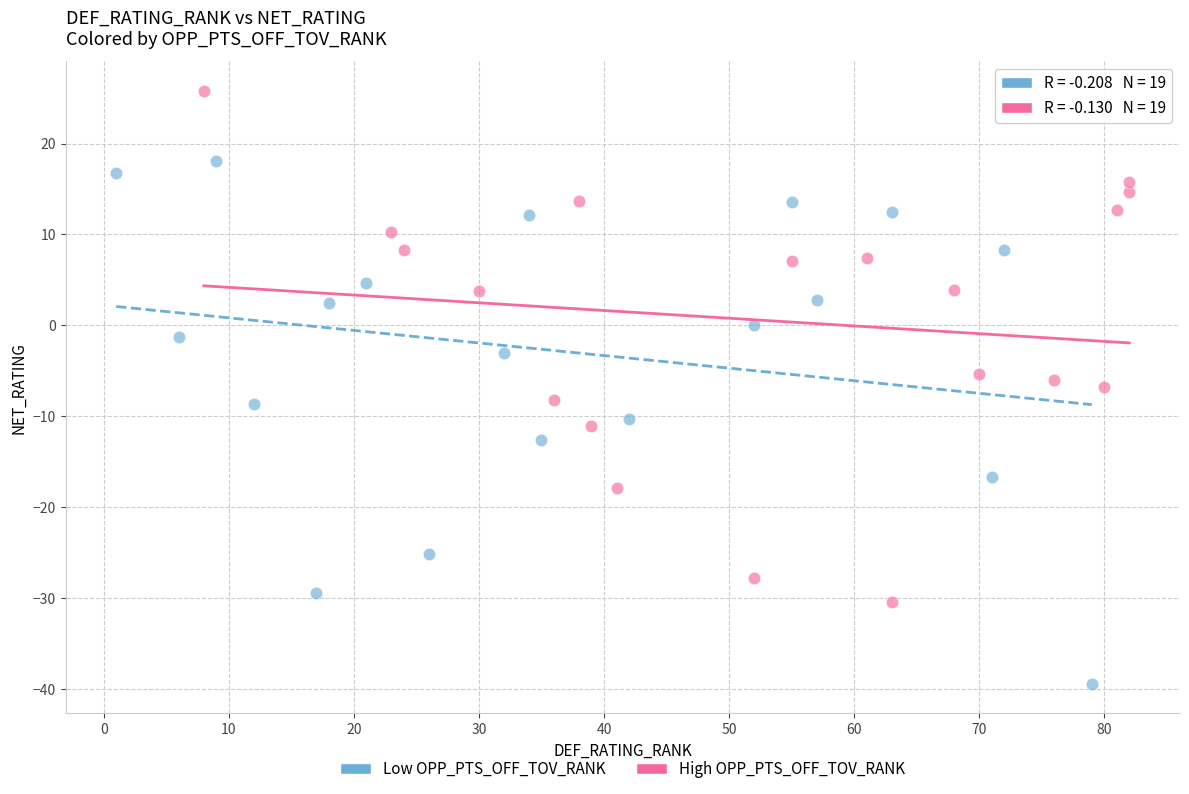

Which series contains the highest Y value?

High OPP_PTS_OFF_TOV_RANK